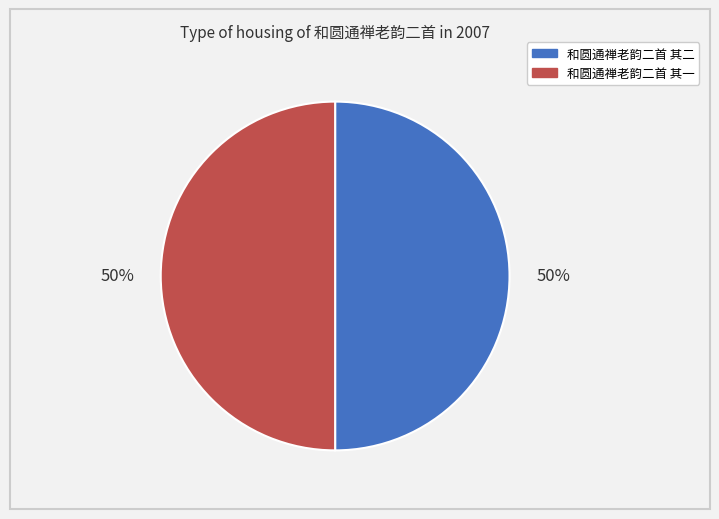

To the nearest percent, what is the average slice percentage?

50%